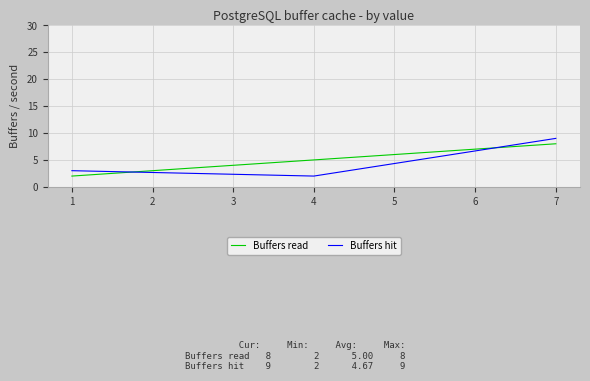

Is it true that Buffers read equals 2 at 1?

True